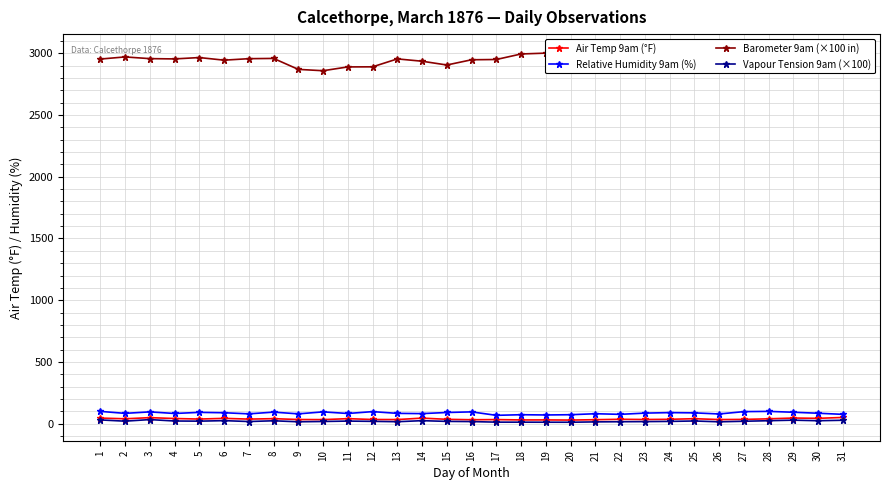

What is the difference between the Vapour Tension 9am (×100) values at 24 and 18?

6.1